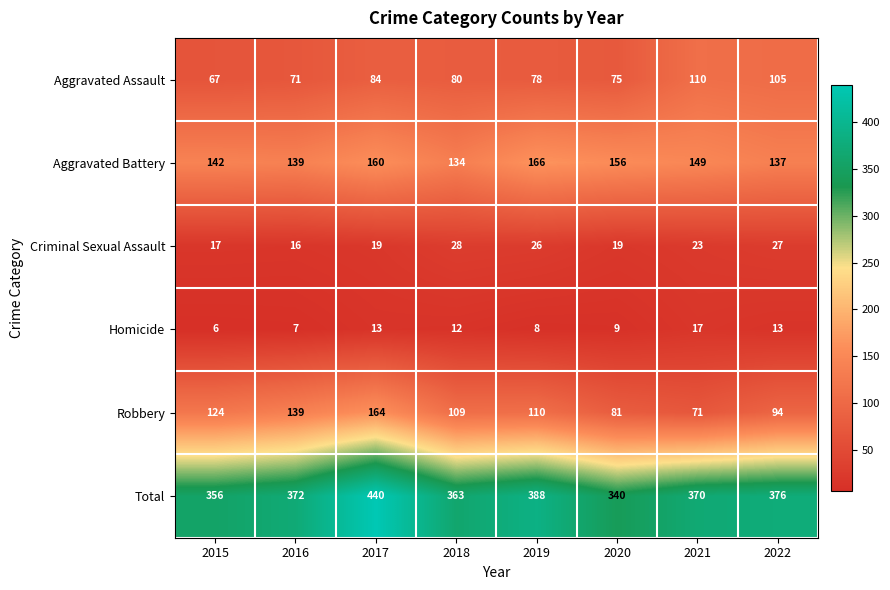

What is the average value of the Aggravated Assault series?

84